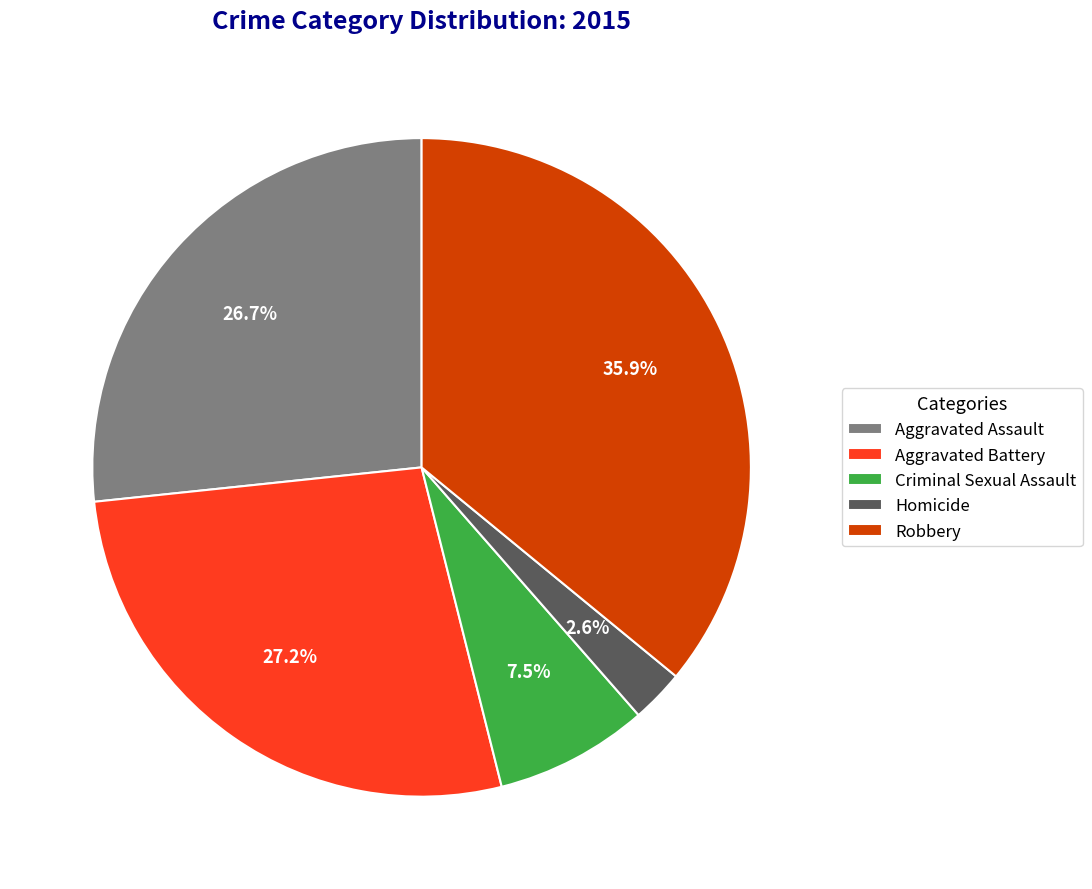

To the nearest percent, what is the difference between the Robbery and Aggravated Battery slice percentages?

9%